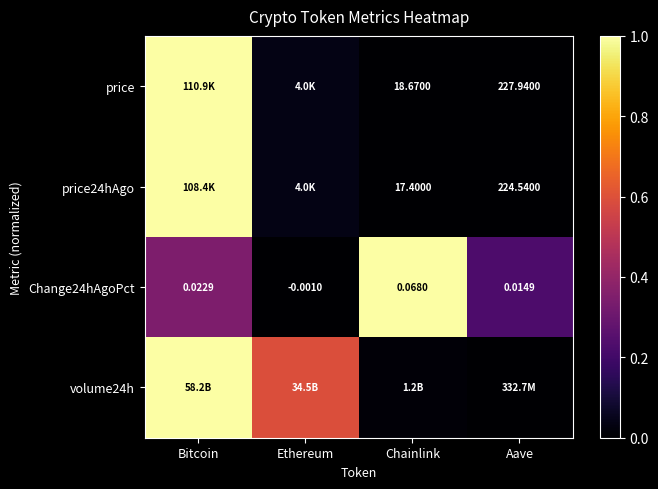

Which category has the highest value across all series?

Bitcoin